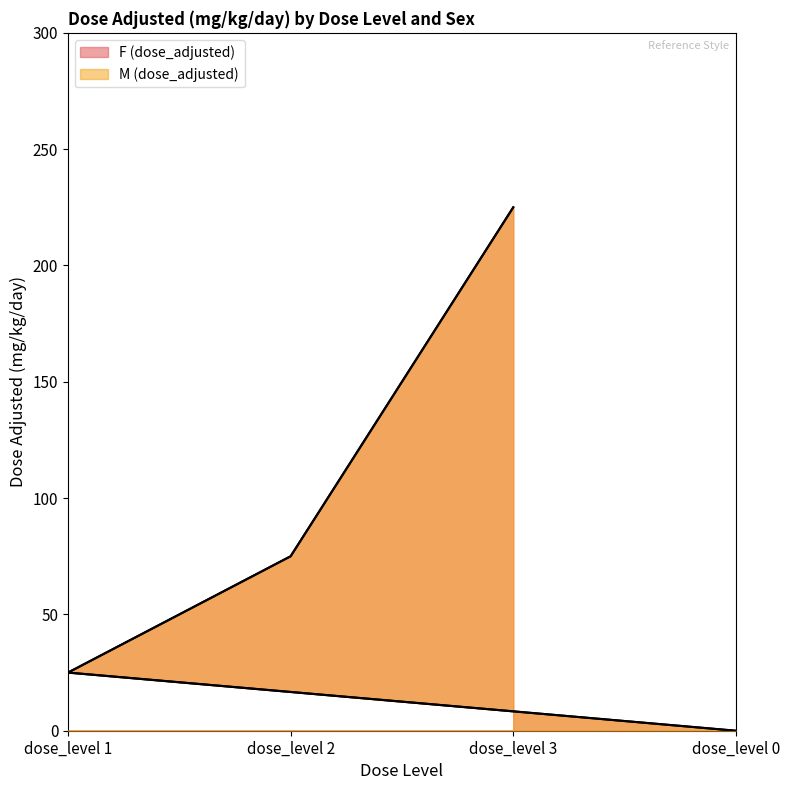

What is the difference between the maximum and minimum values in the F (dose_adjusted) series?

225